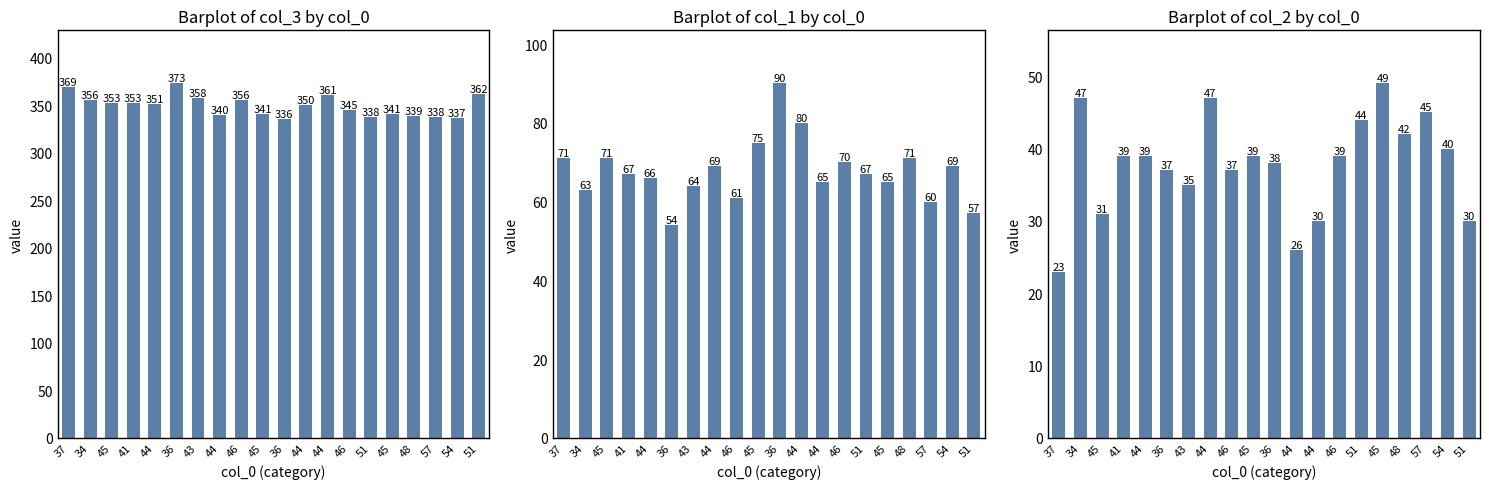

What is the label of the 8th bar from the right?

44